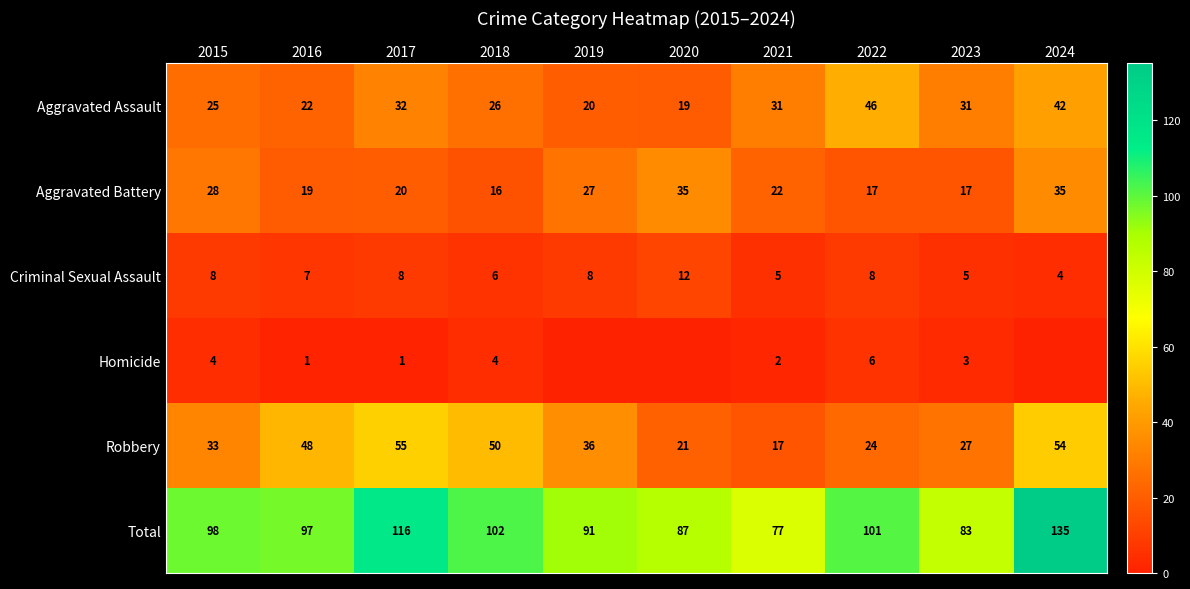

Where is Total nearest to the value 106?

2018